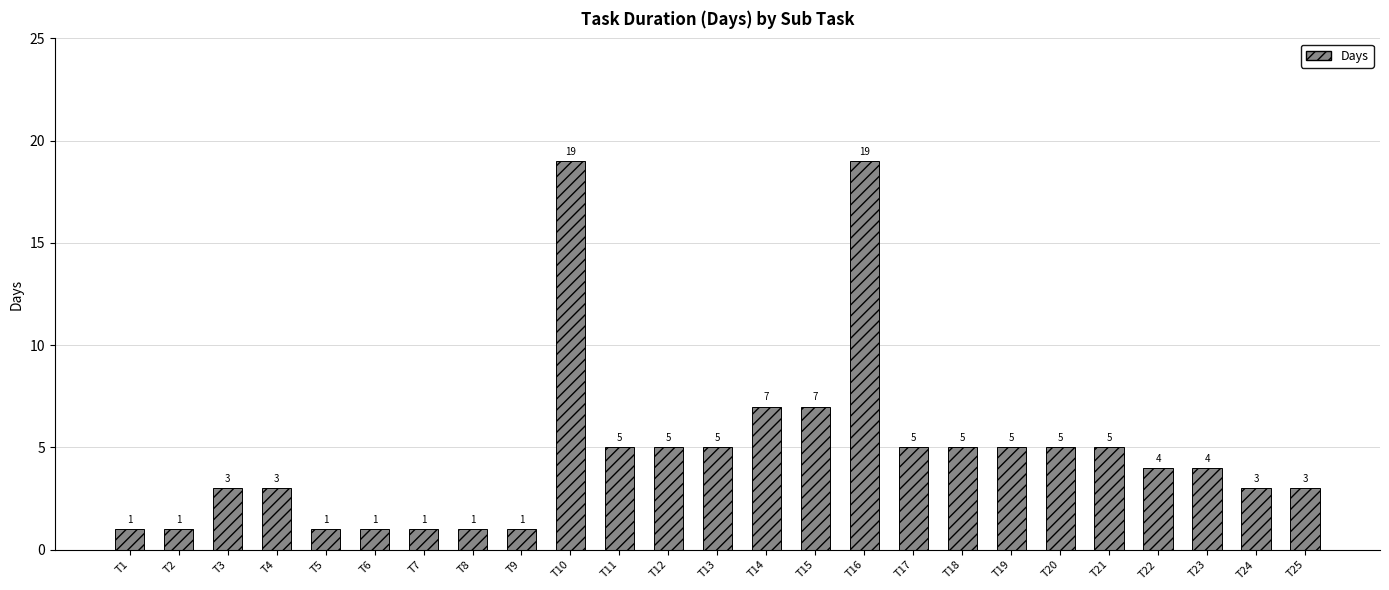

What is the difference between the second highest and minimum values?

18